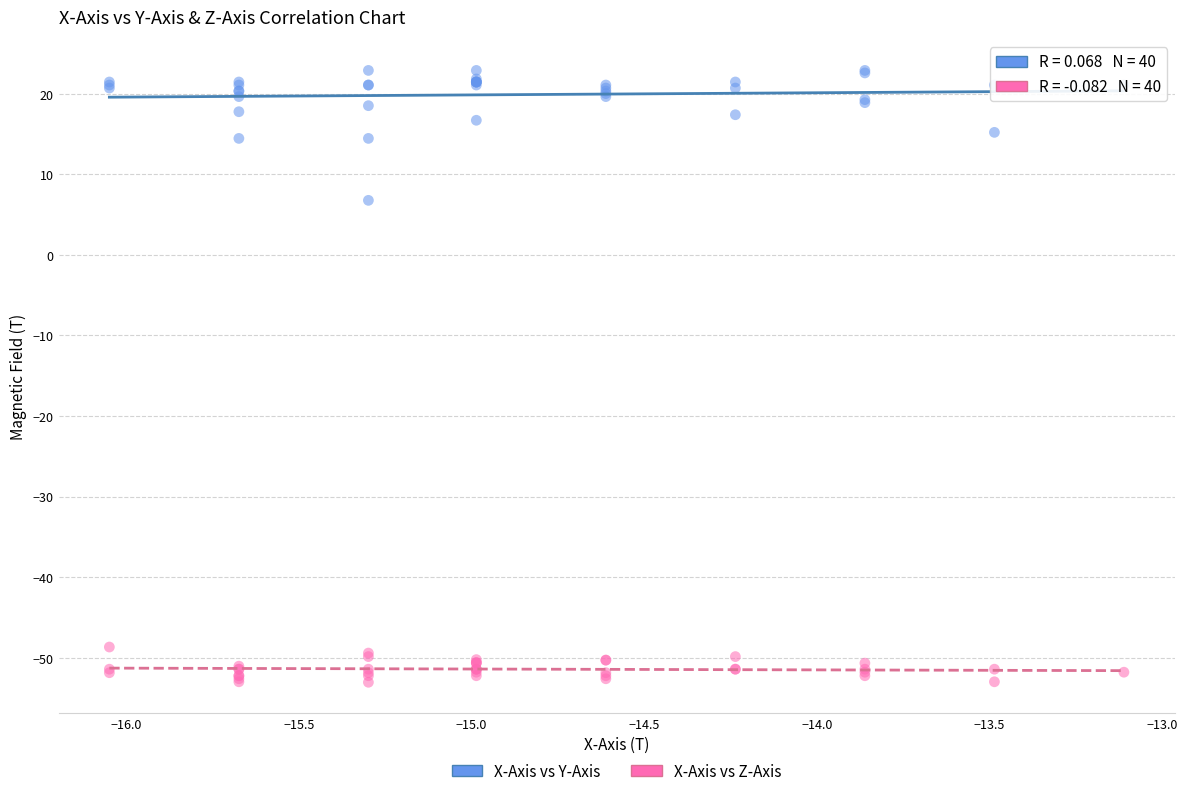

Across all series, what Y value is closest to -15?

6.8